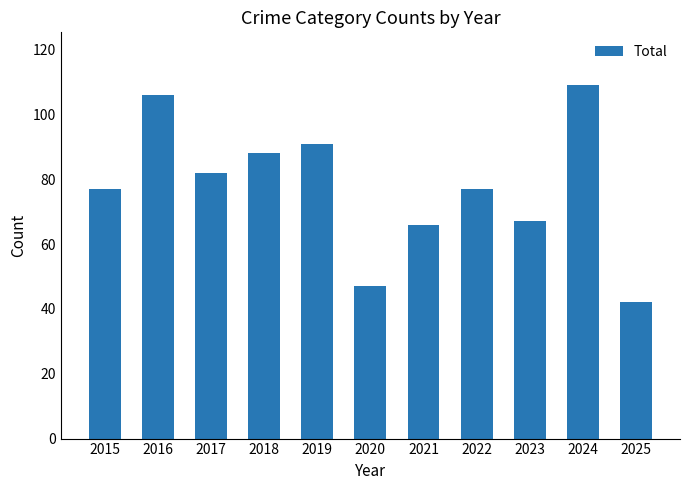

What is the value of the 9th bar from the left?

67